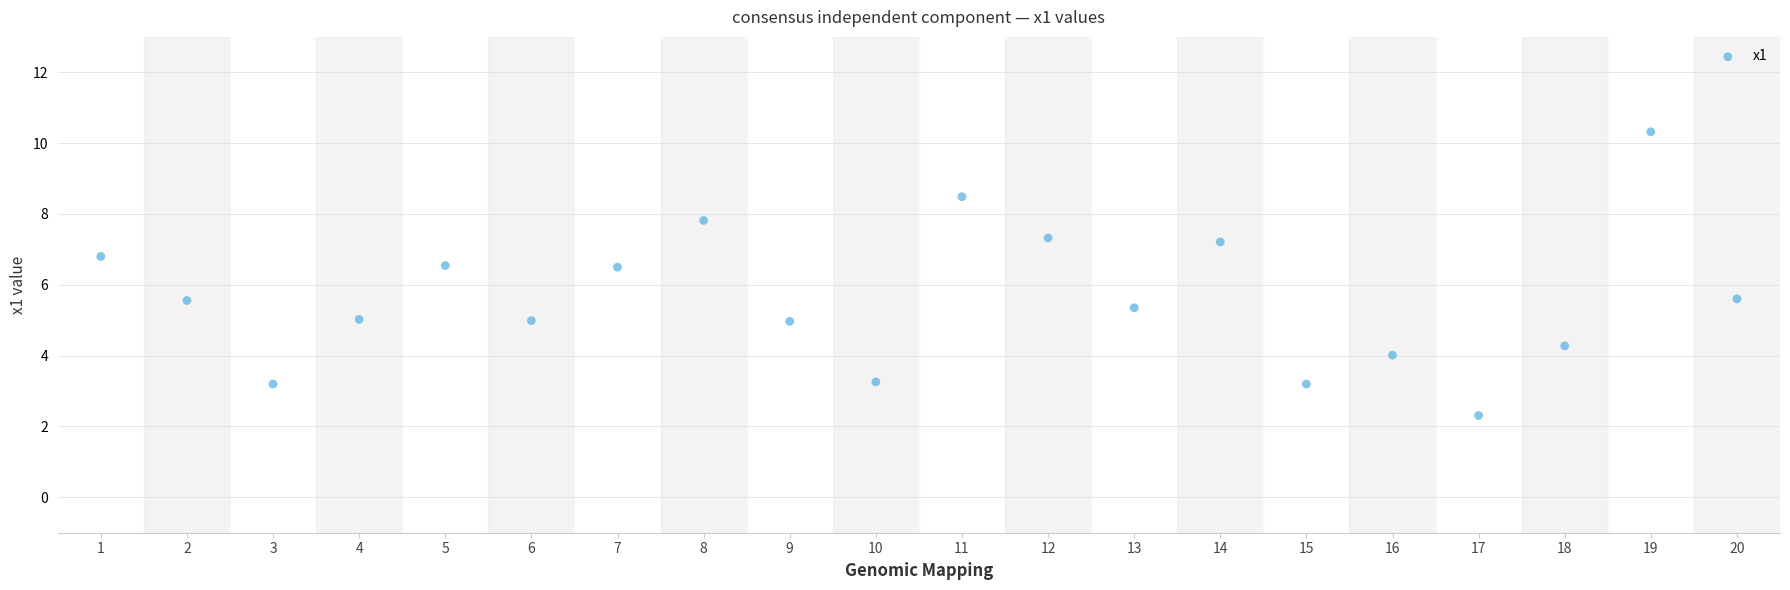

What is the range of Y values (max minus min)?

8.0